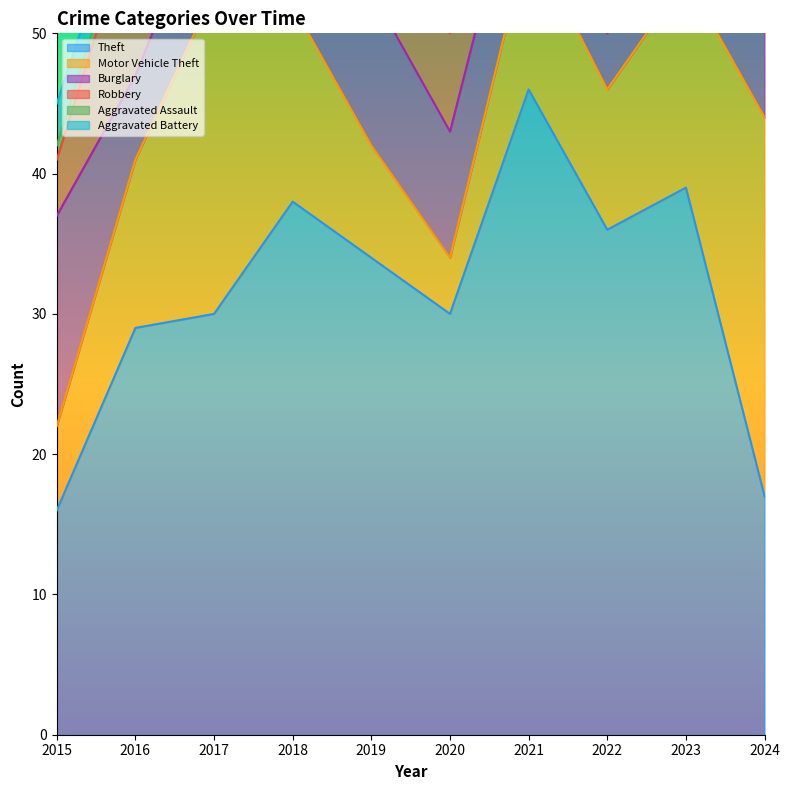

Reading left to right, list all the values displayed in this chart.

Theft: 16	29	30	38	34	30	46	36	39	17
Motor Vehicle Theft: 6	12	23	14	8	4	11	10	15	27
Burglary: 15	6	8	12	11	9	8	4	8	7
Robbery: 4	12	5	14	4	7	2	8	2	1
Aggravated Assault: 1	1	2	3	4	4	3	1	5	5
Aggravated Battery: 3	2	0	4	0	3	1	1	7	5